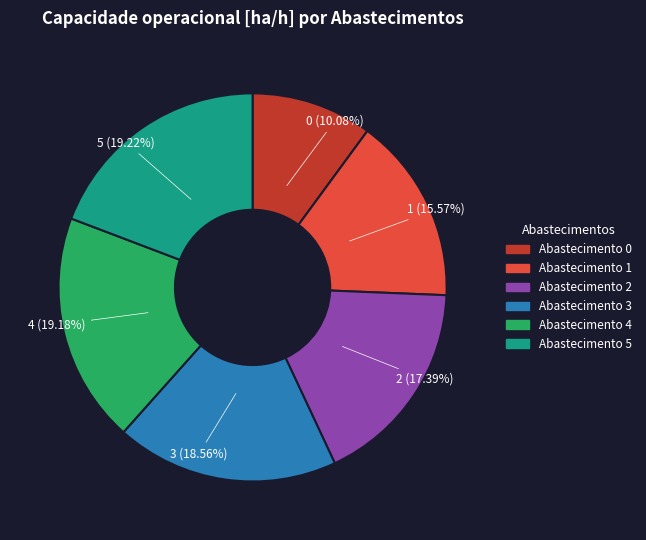

What is the ratio of the value at Abastecimento 0 to the value at Abastecimento 3?

0.5